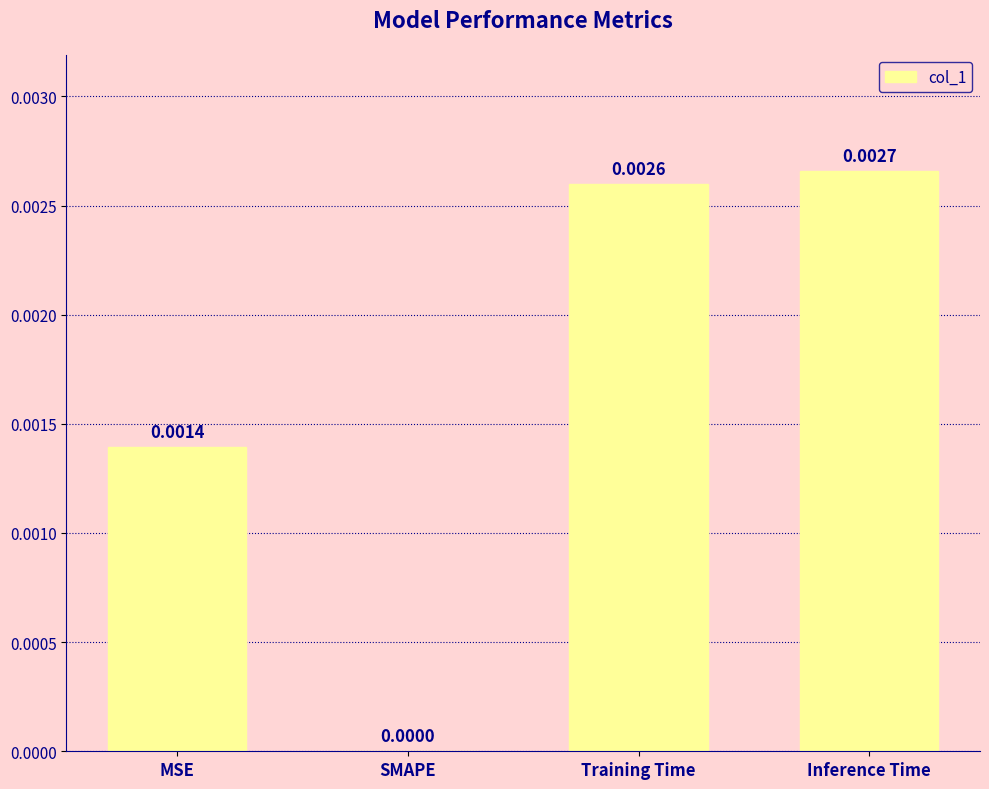

Does the chart contain stacked bars?

No